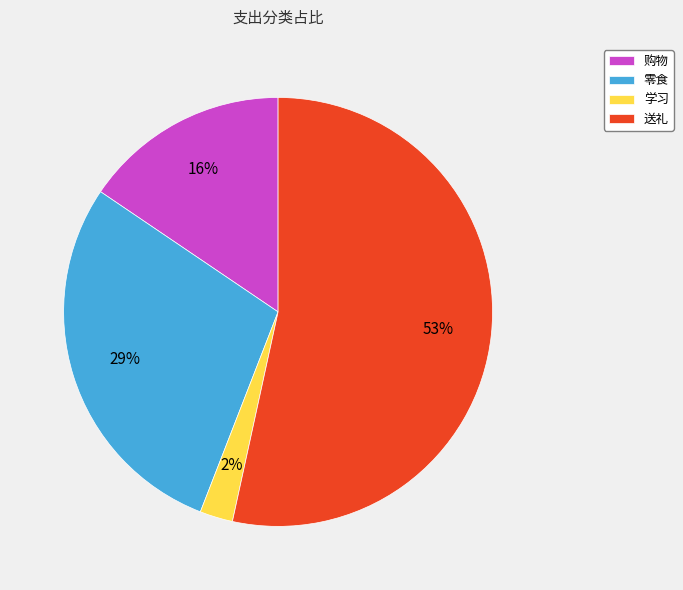

What percentage is the 购物 slice, to the nearest percent?

16%